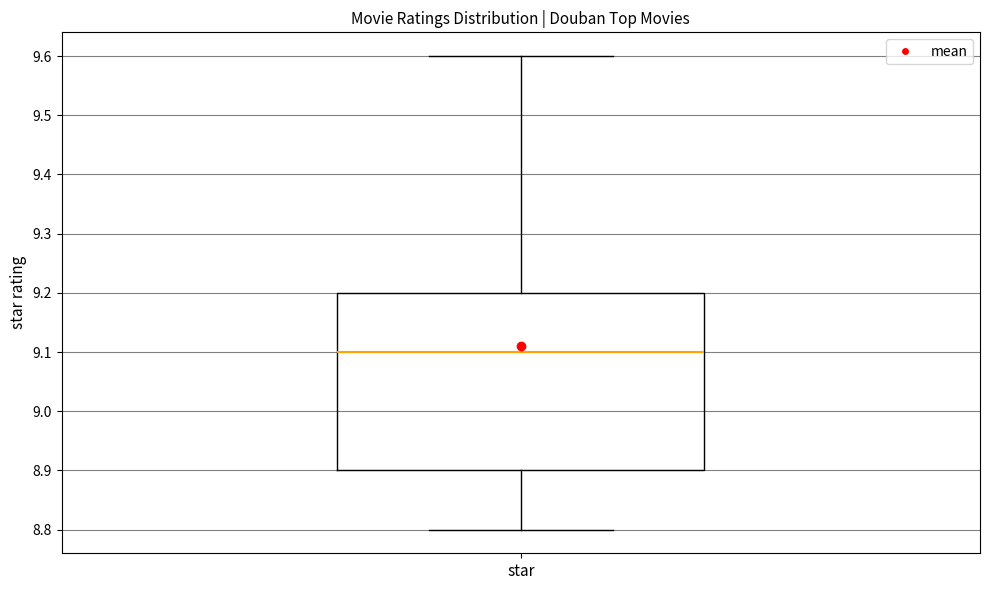

Transcribe this box plot: give where the median line is, the range the box spans, and where the two whiskers end, as read against the y-axis. The values are not printed on the chart, so give them approximately, as read against the axis.

median 9.1, box 8.9 to 9.2, whiskers 8.8 to 9.6